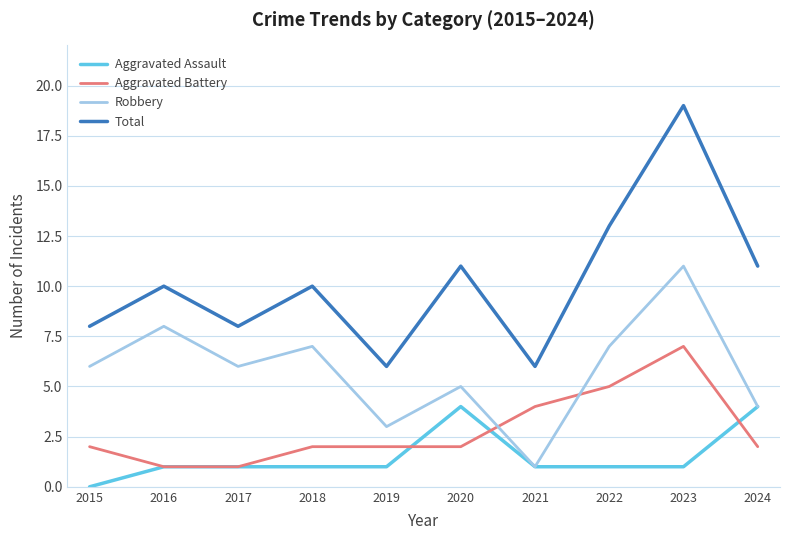

True or false: Total and Aggravated Battery cross at least once.

False